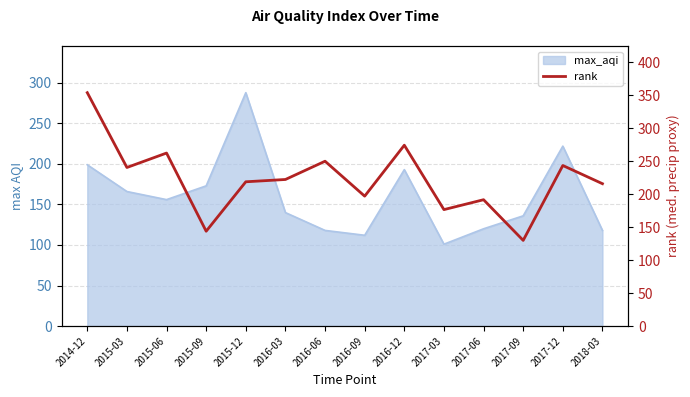

What position from the right is 2016-12?

6